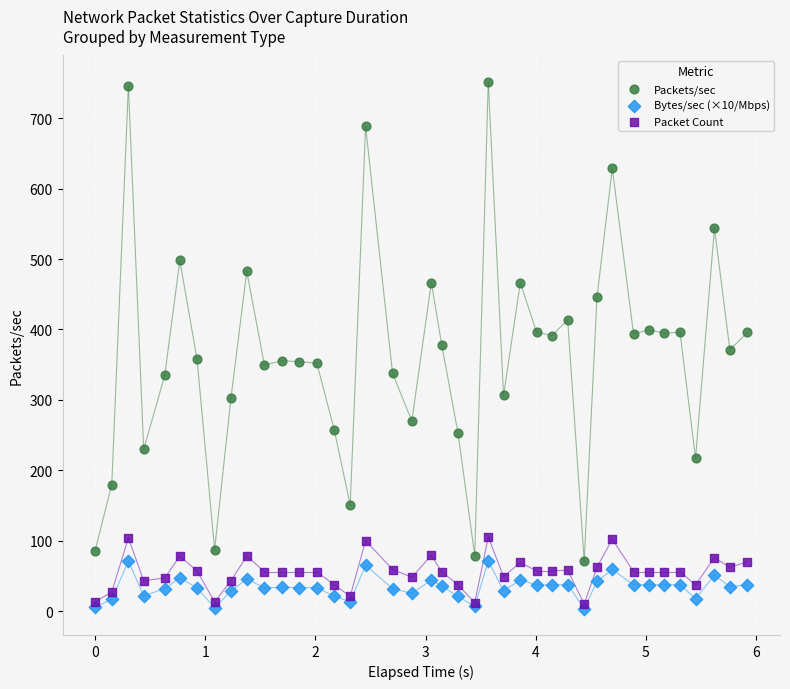

What are all the series names shown in the legend?

Packets/sec, Bytes/sec (×10/Mbps), Packet Count